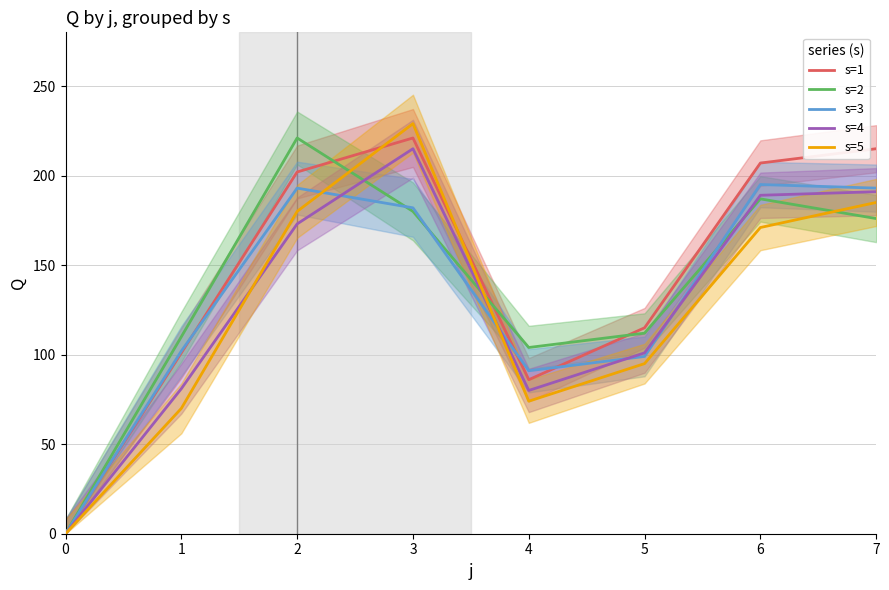

At 6, list the series in order from smallest to largest.

s=5, s=2, s=4, s=3, s=1